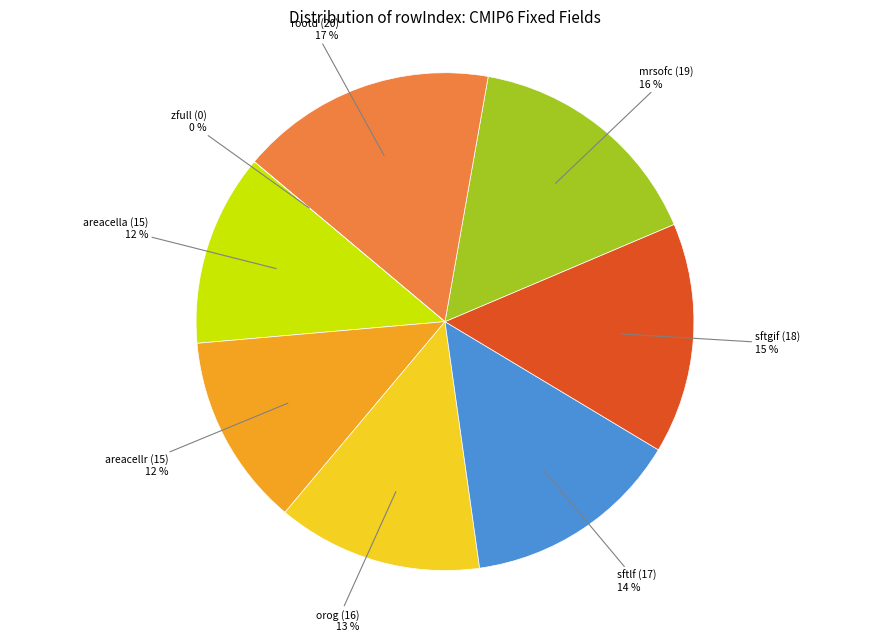

Does any single category account for the majority?

No